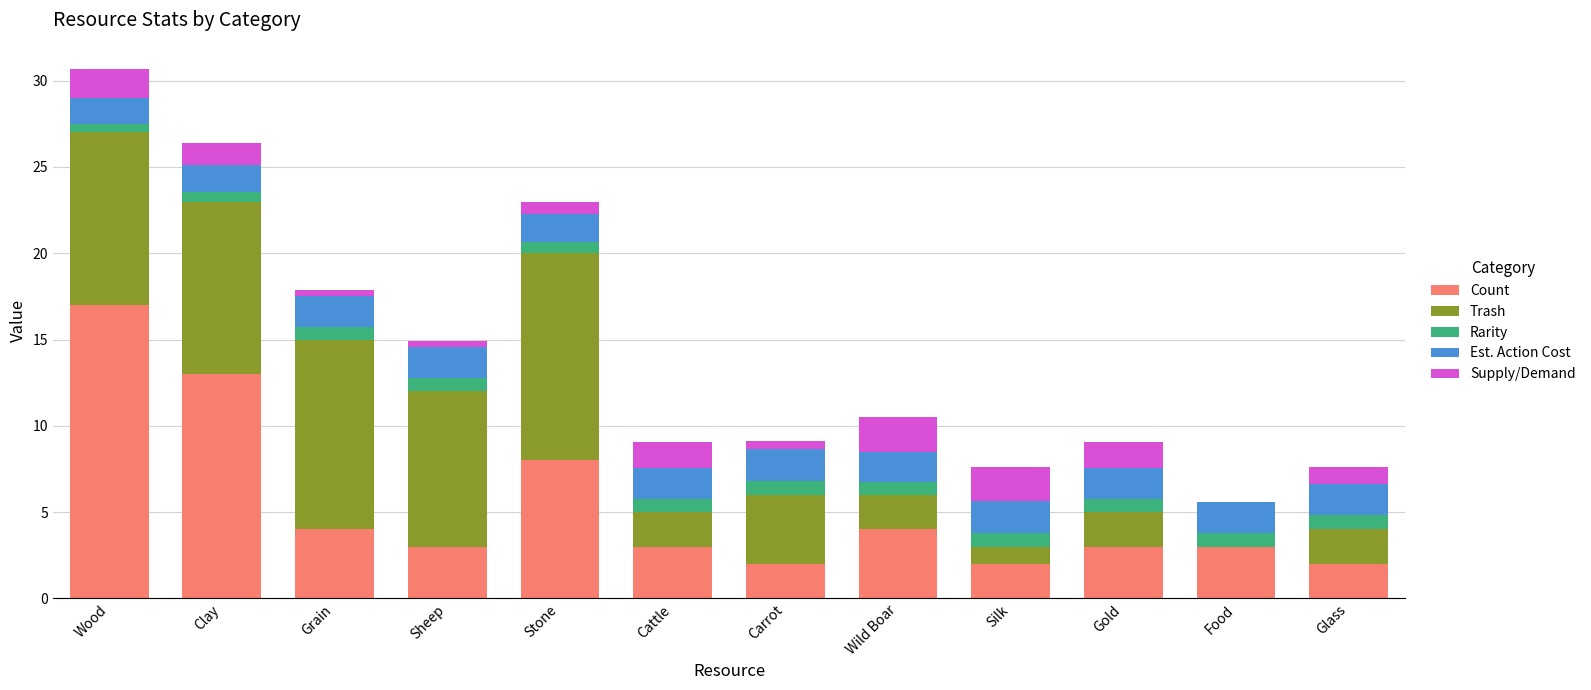

At which category is the sum across all series the highest?

Wood